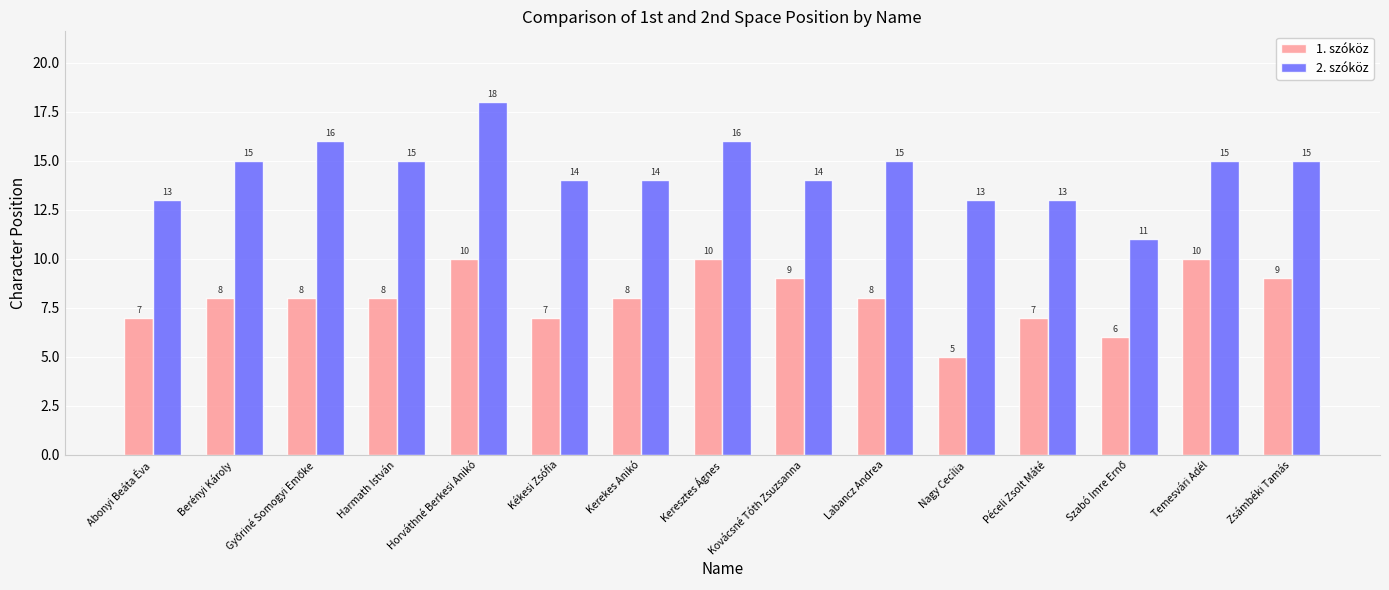

What value does the 2. szóköz series have at Temesvári Adél?

15